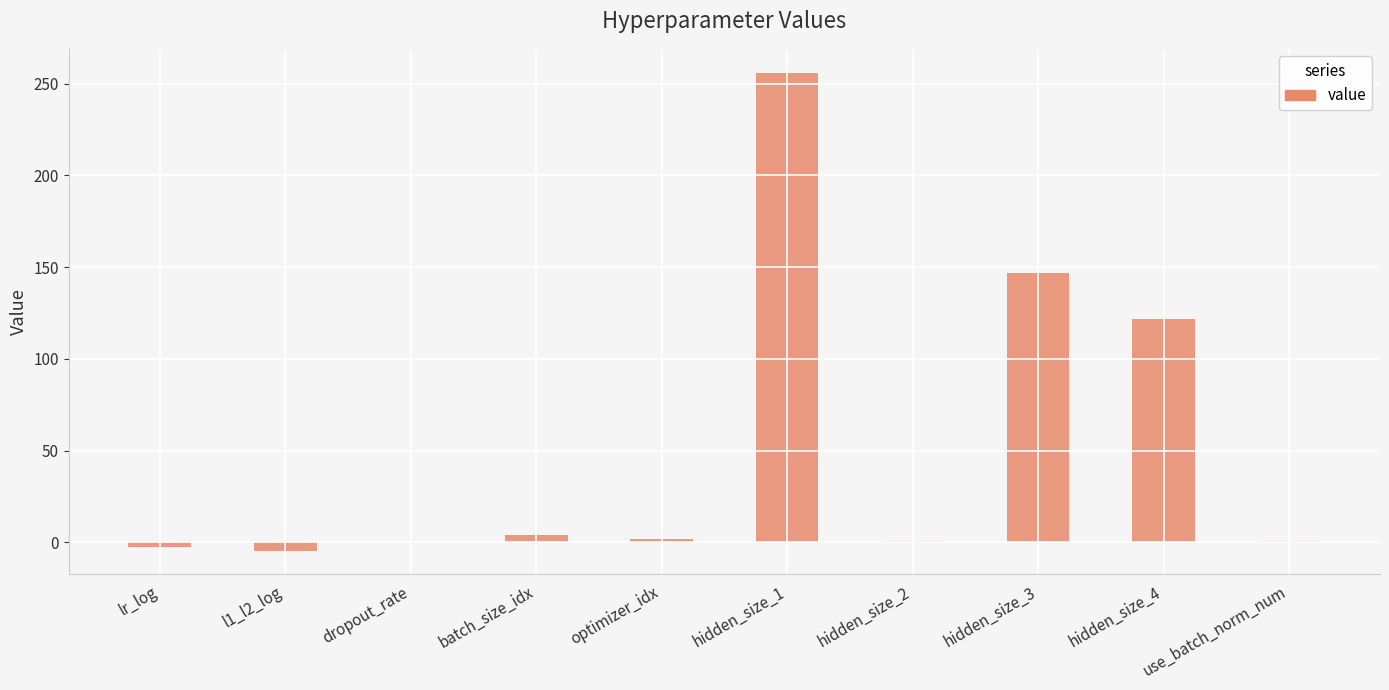

Is it true that the value at hidden_size_3 is 70.0?

False